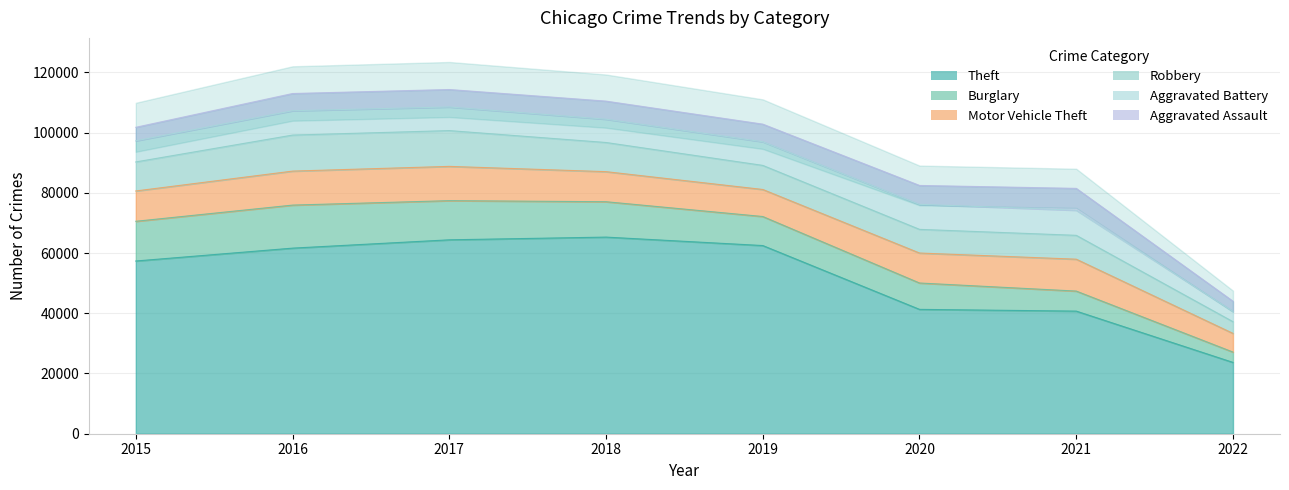

At which category does Aggravated Battery reach its first local peak?

2016